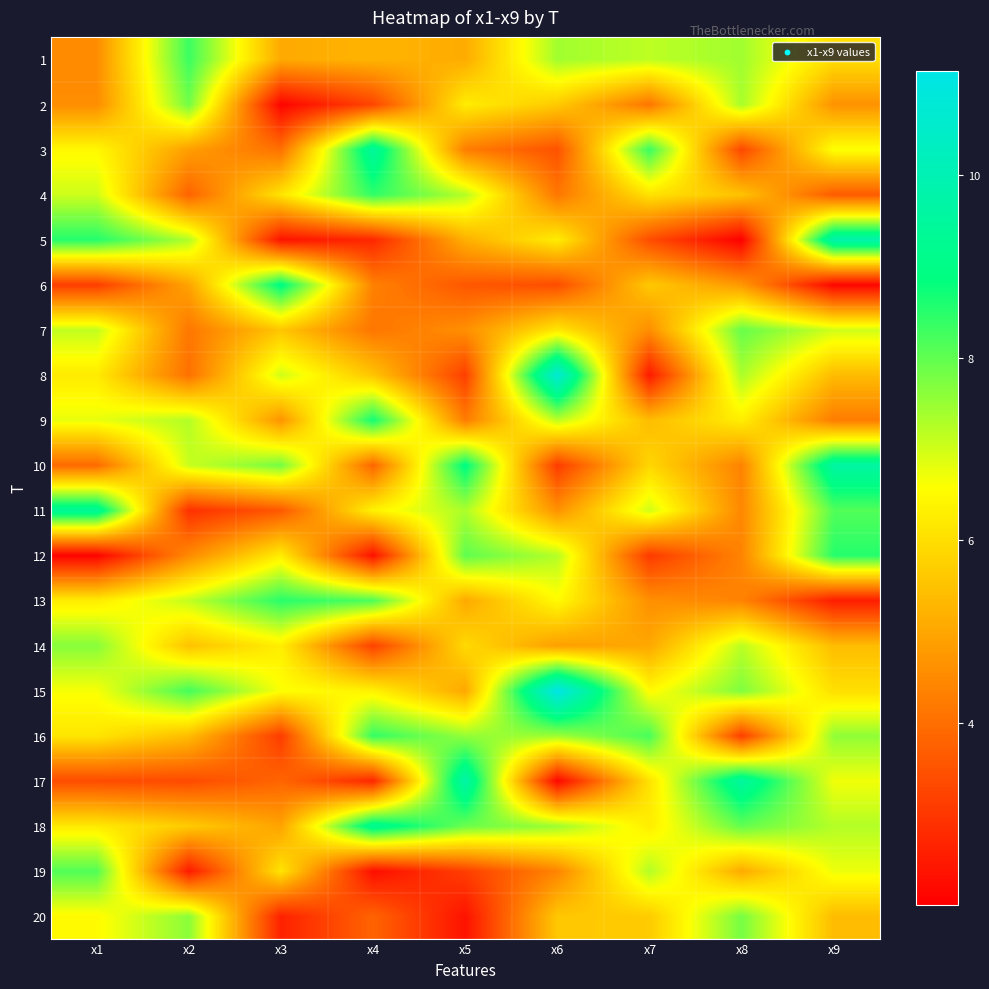

Rank the series at x7 from lowest to highest value.

8, 12, 5, 2, 7, 13, 14, 9, 6, 20, 10, 4, 17, 18, 15, 11, 1, 19, 16, 3